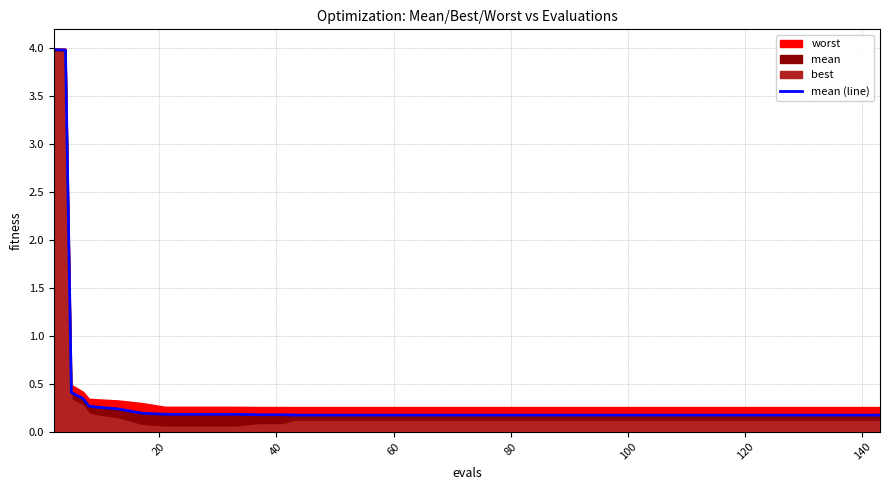

Is it true that the value at 120 is 0.1?

False